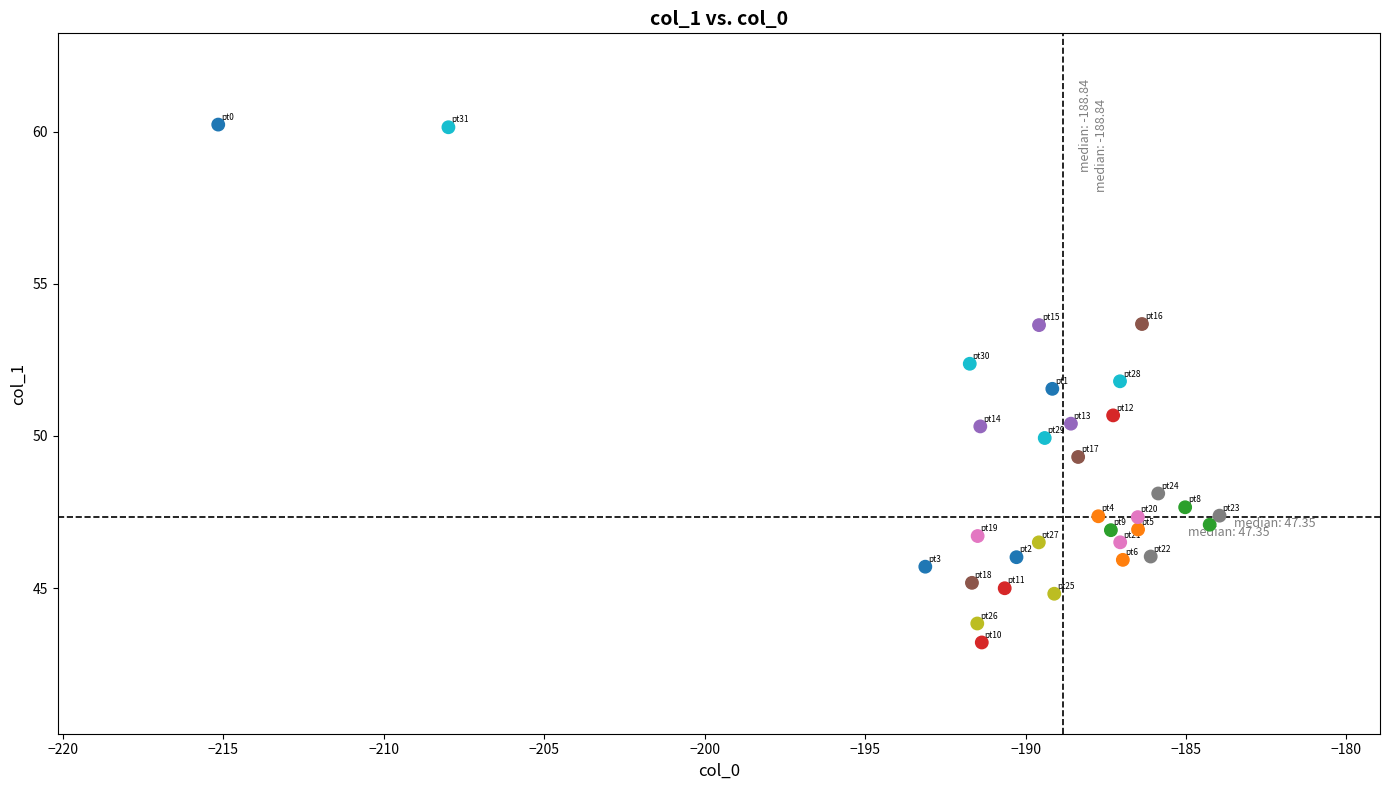

What is the range of Y values (max minus min)?

17.0